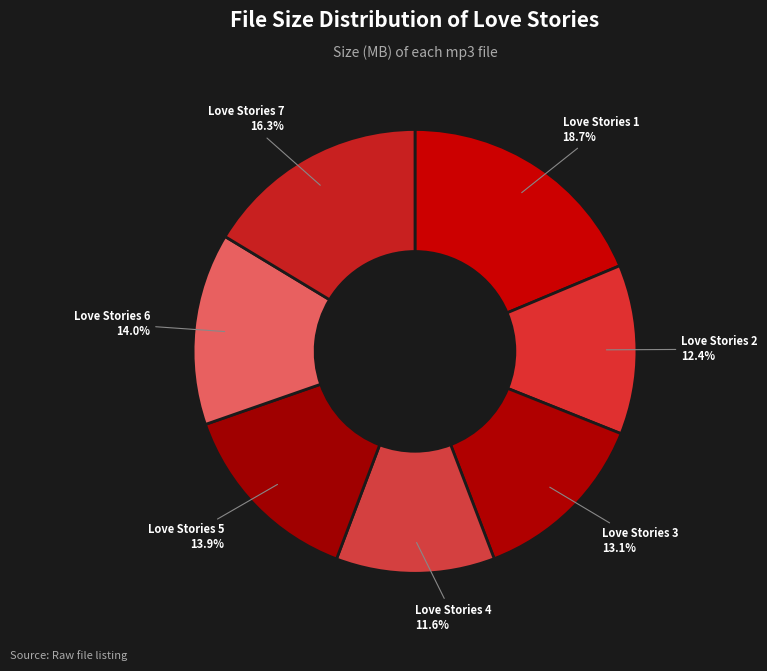

Count the number of slices in the pie.

7